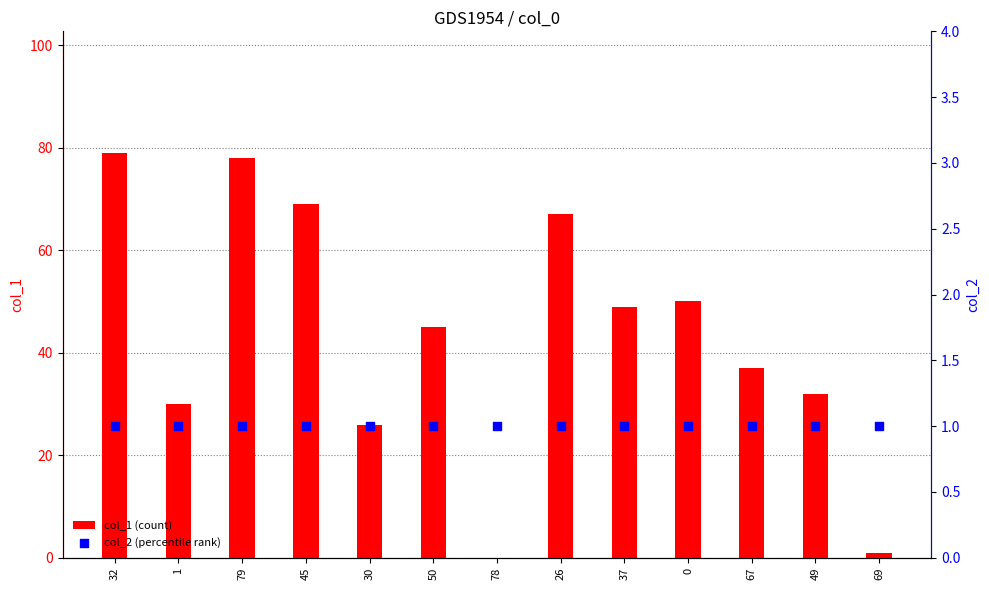

What is the total value across all series at 78?

1